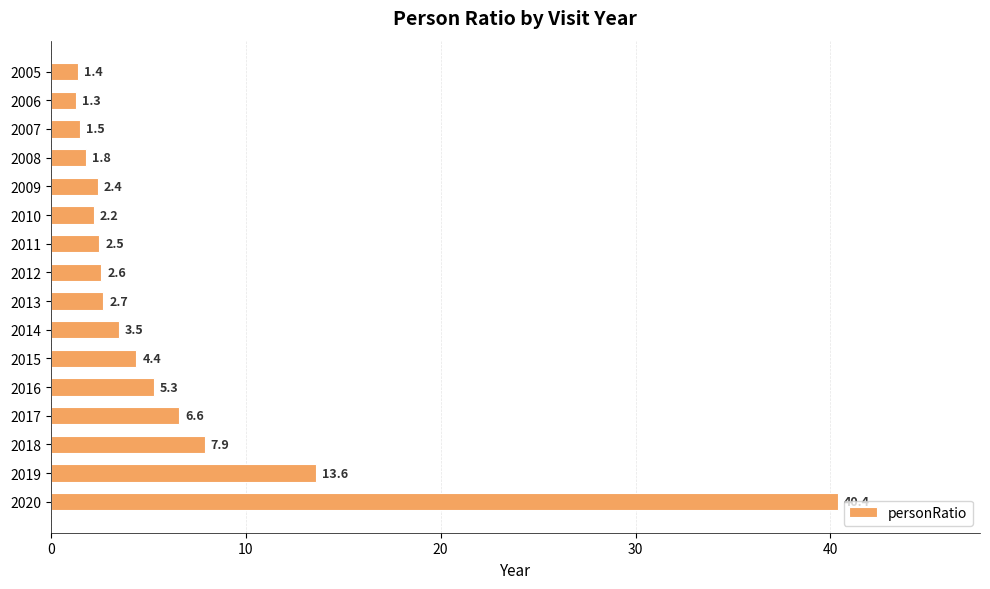

What is the value of the 13th bar from the top?

6.6